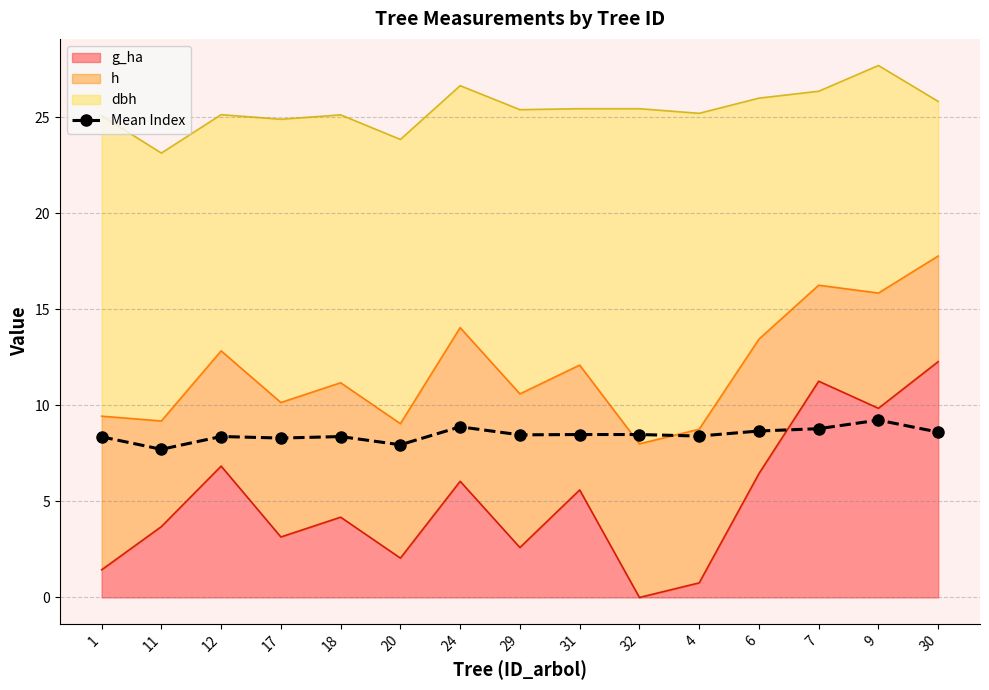

What is the average value?

8.5